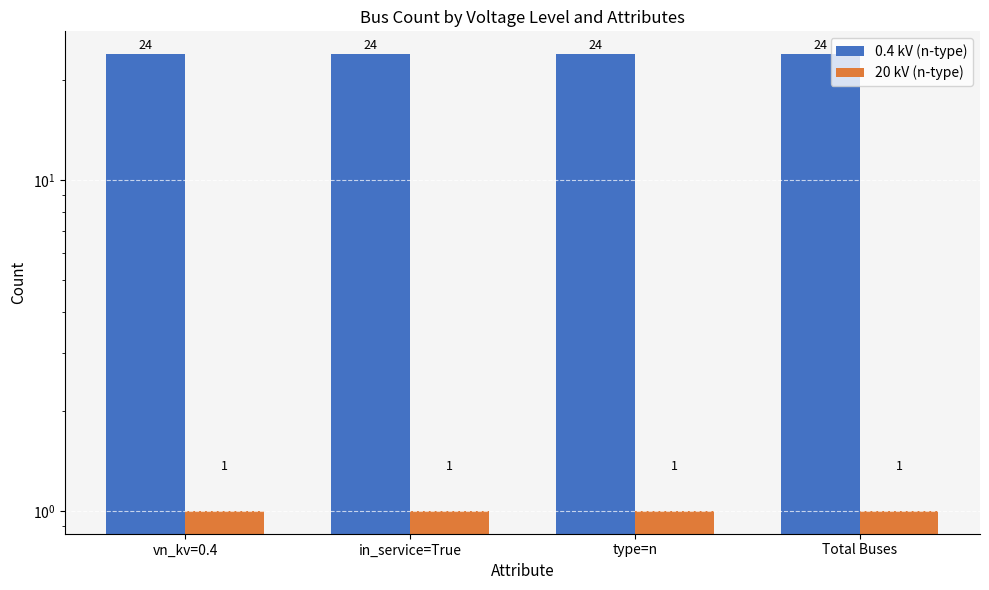

What is the difference between the highest and lowest values at Total Buses?

23